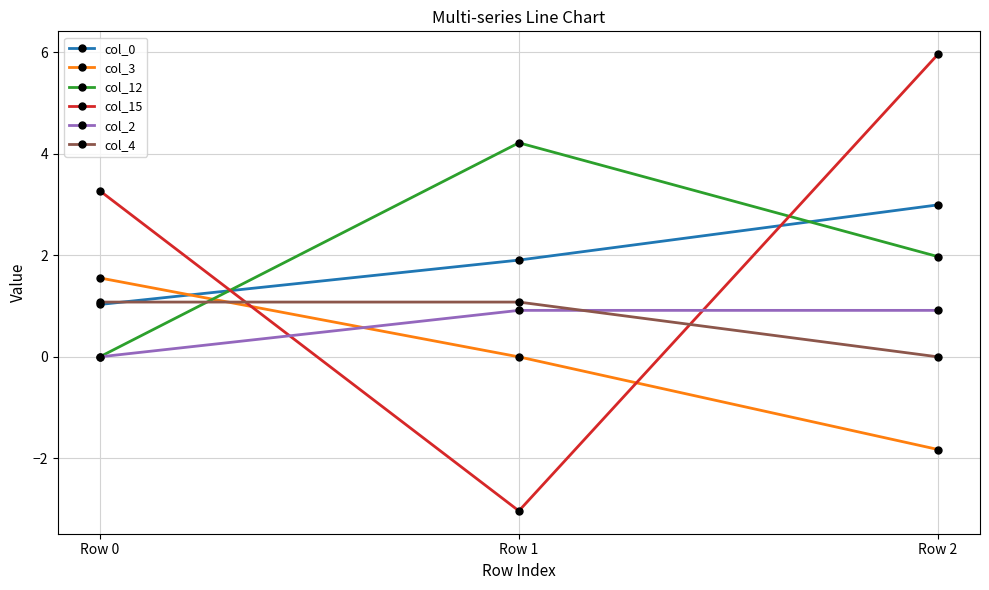

Is the value of col_3 at Row 2 greater than the value of col_0 at Row 0?

No